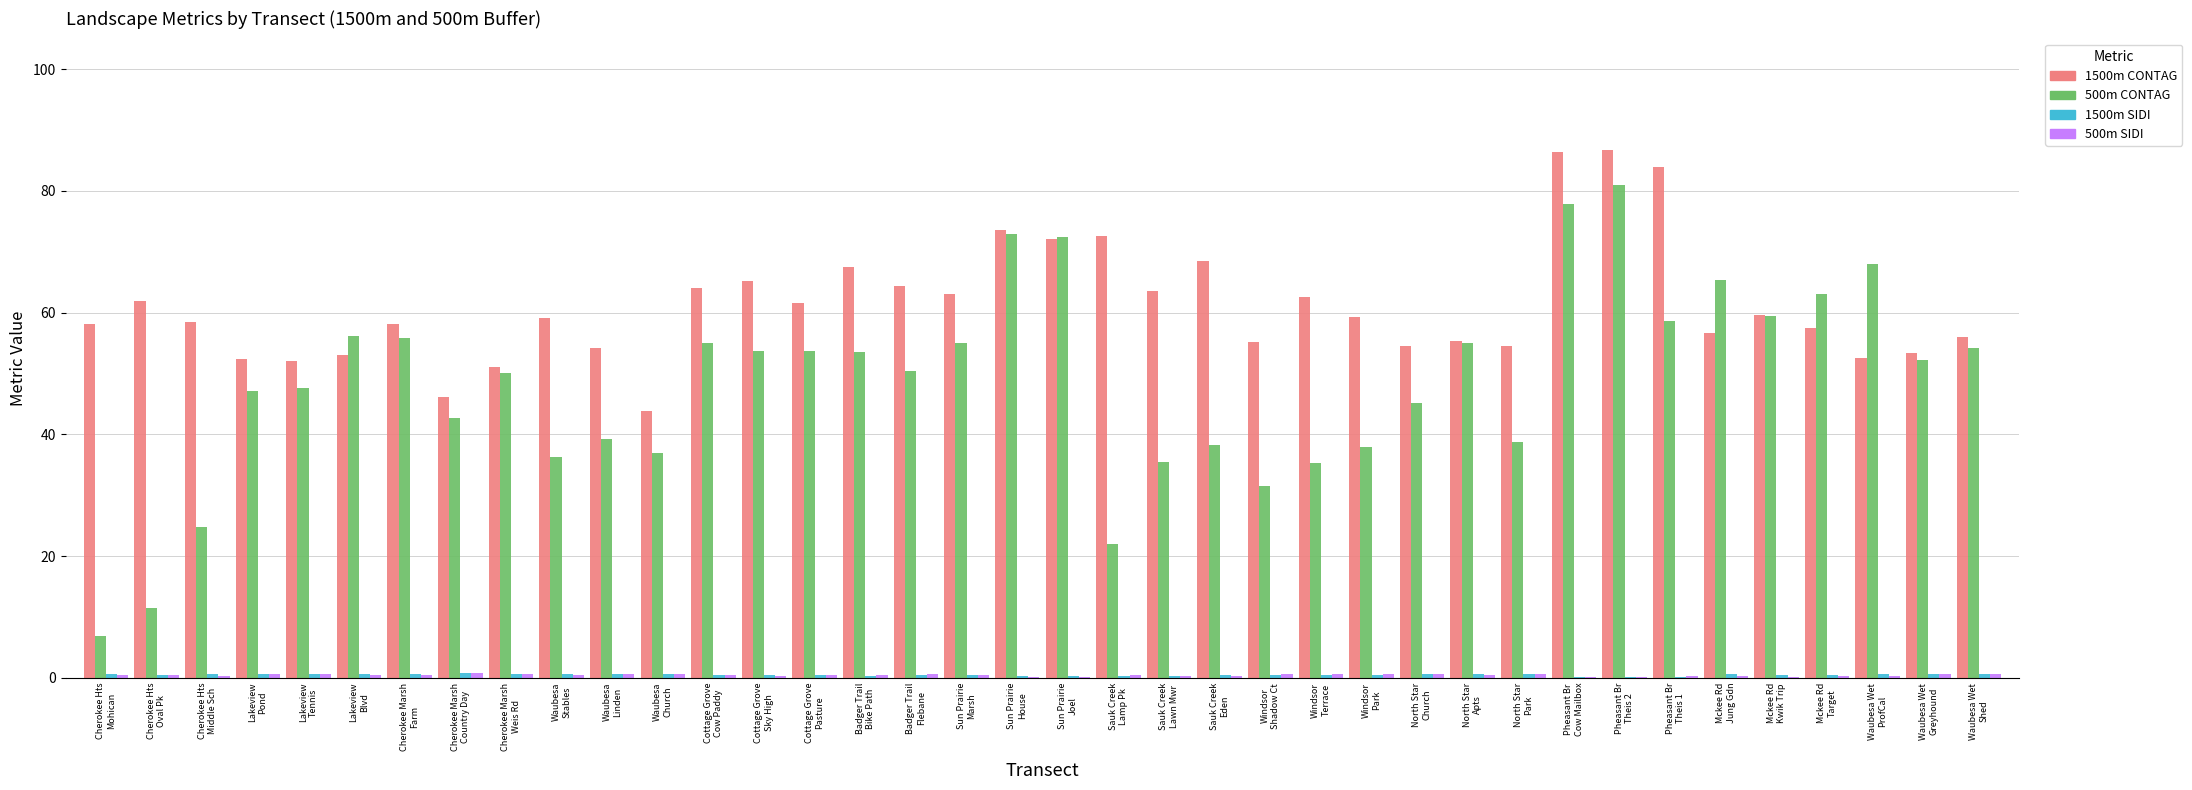

Which series has the largest range (max minus min)?

500m CONTAG